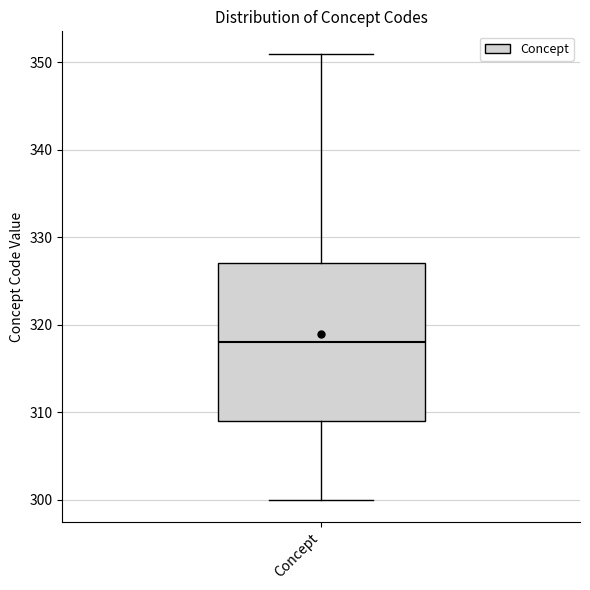

Read this box plot against the y-axis: the position of the median line, the range covered by the box, and the ends of both whiskers. The values are not printed on the chart, so give them approximately, as read against the axis.

median 318, box 309 to 327, whiskers 300 to 351